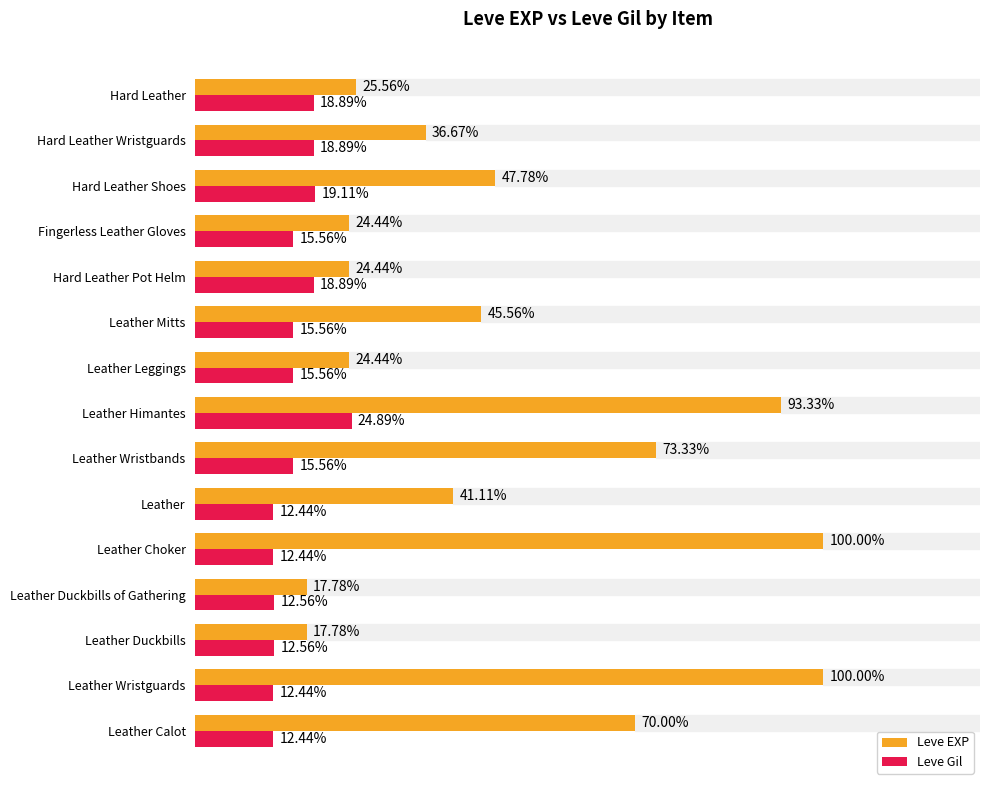

What are all the series names shown in the legend?

Leve EXP, Leve Gil